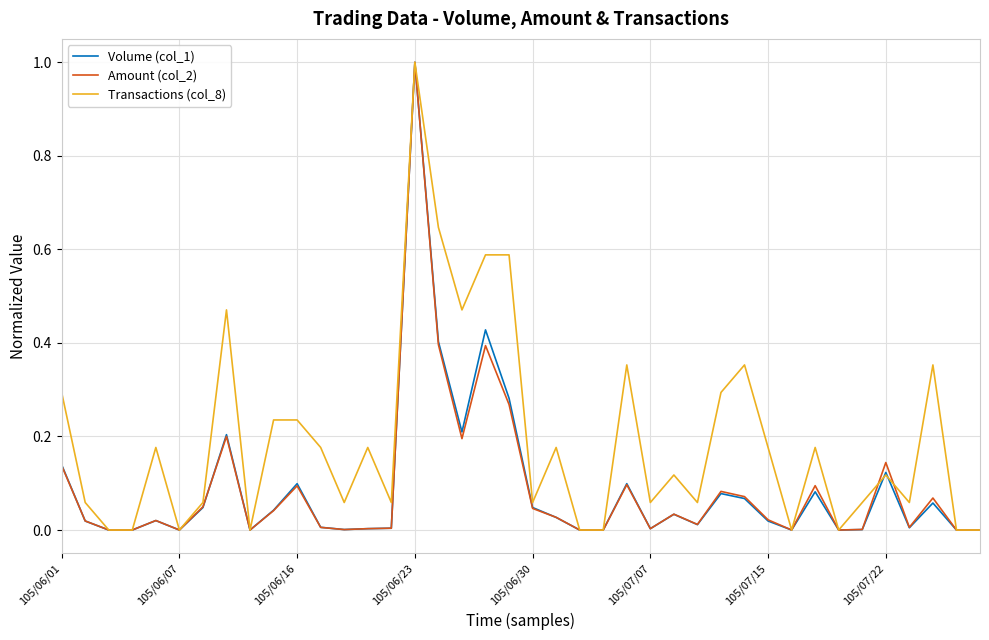

What is the maximum value for Amount (col_2)?

1.0